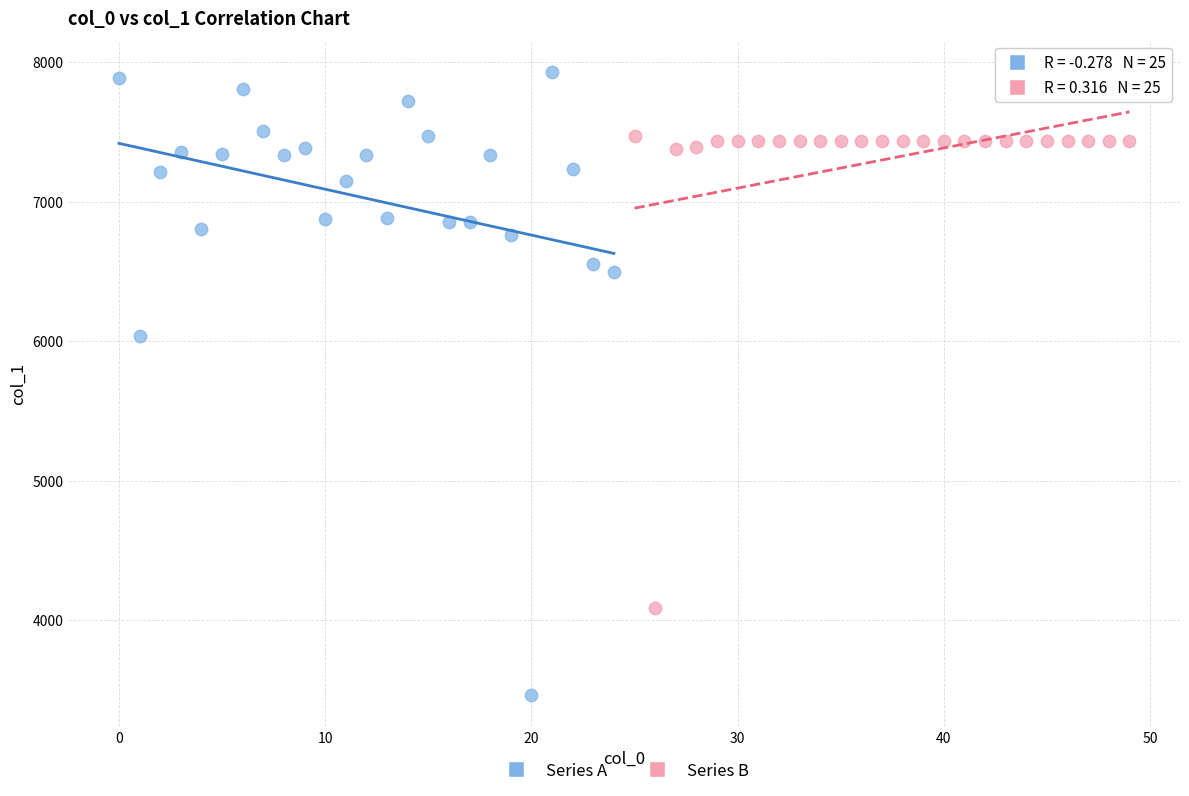

Which series contains the lowest Y value?

Series A